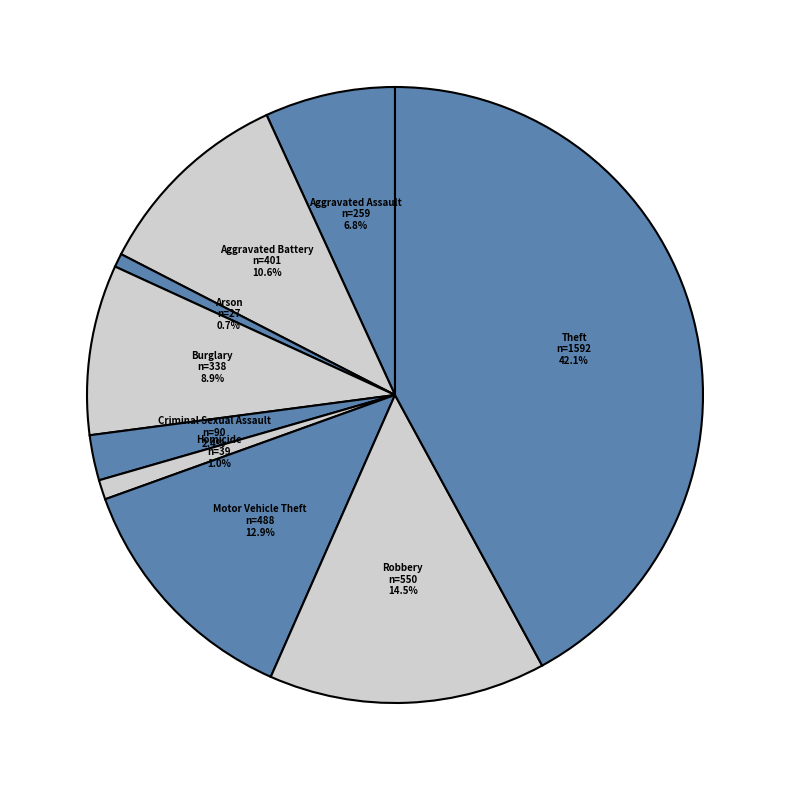

Which category has the biggest portion of the pie?

Theft